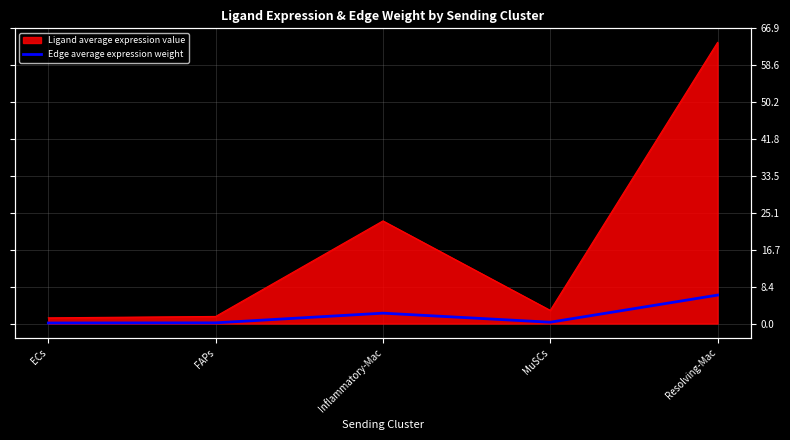

What is the smallest value displayed?

0.1